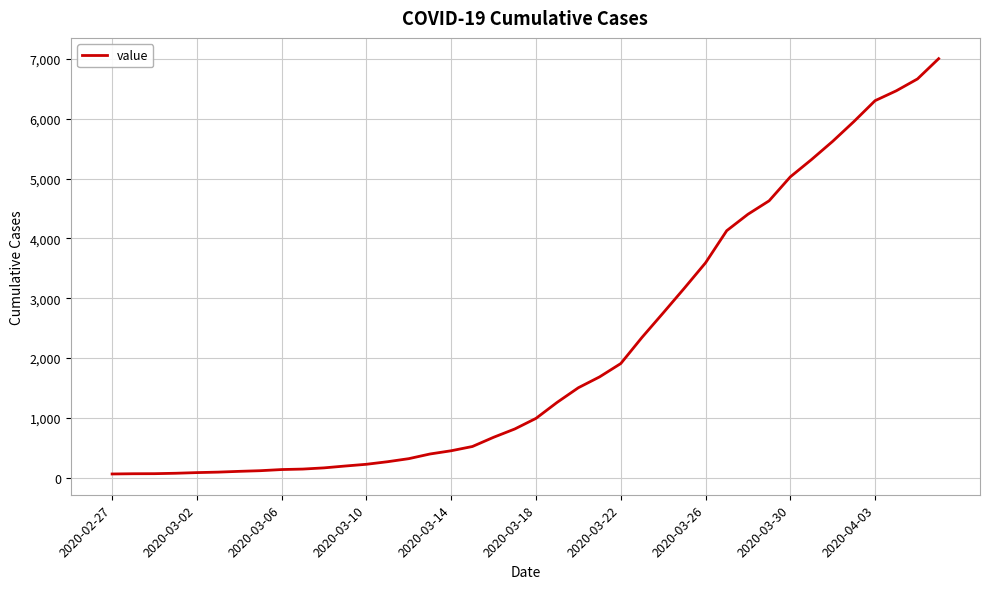

What is the difference between the maximum and minimum values?

6939